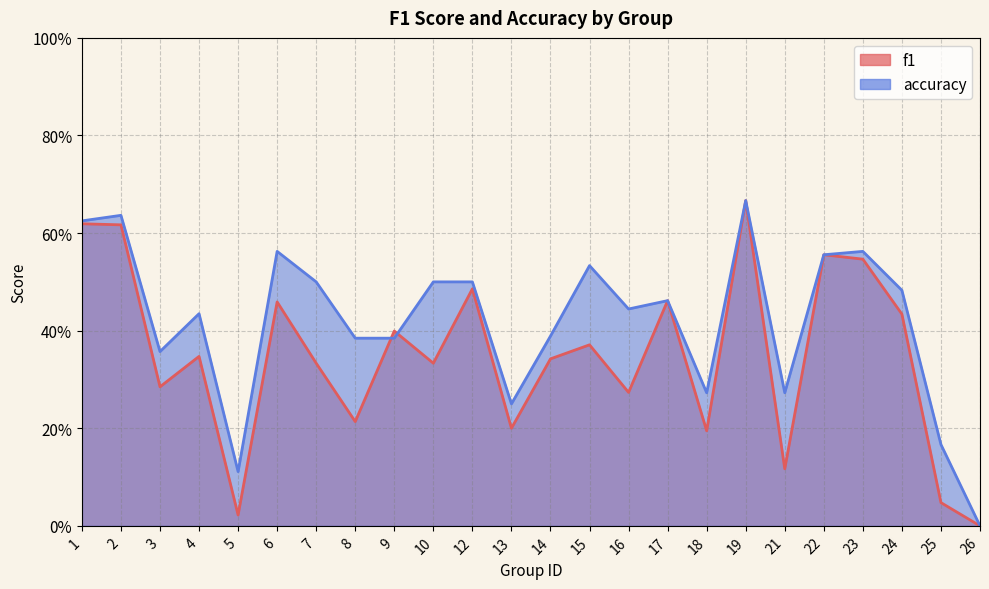

What are all the series names shown in the legend?

f1, accuracy